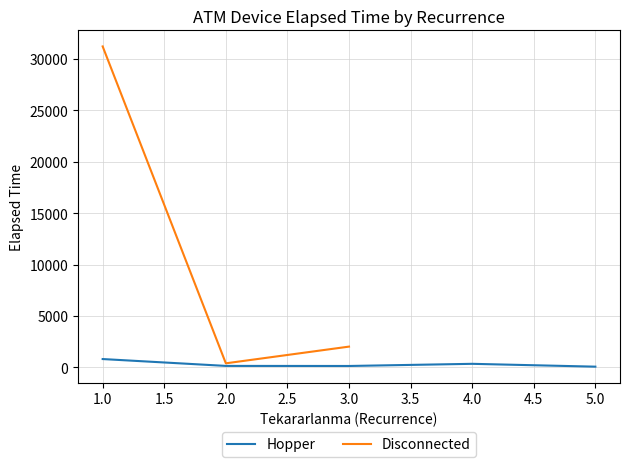

What is the value of the Disconnected point at the 3rd from the left?

2025.0